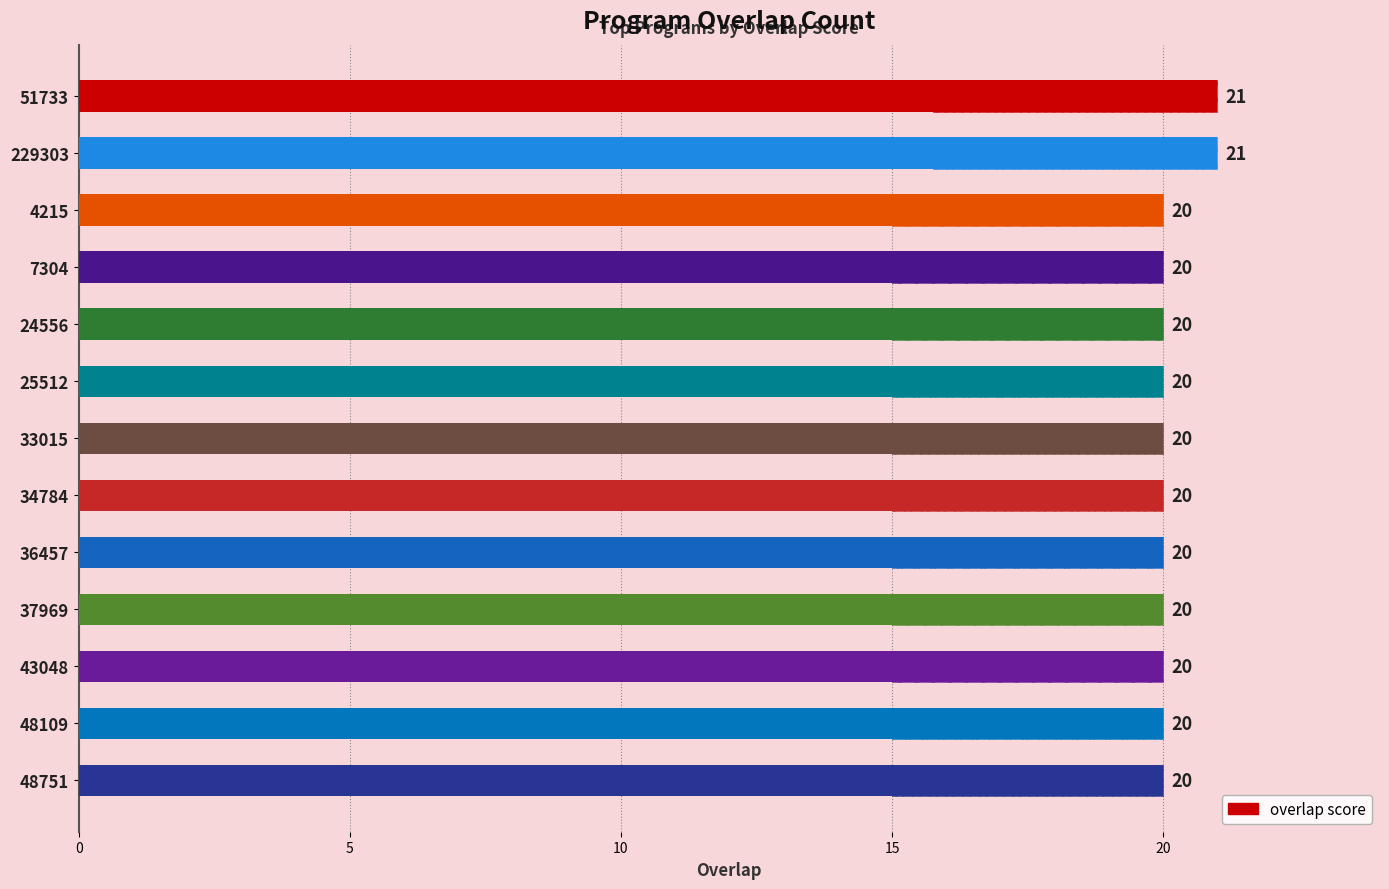

Are the bars horizontal?

Yes